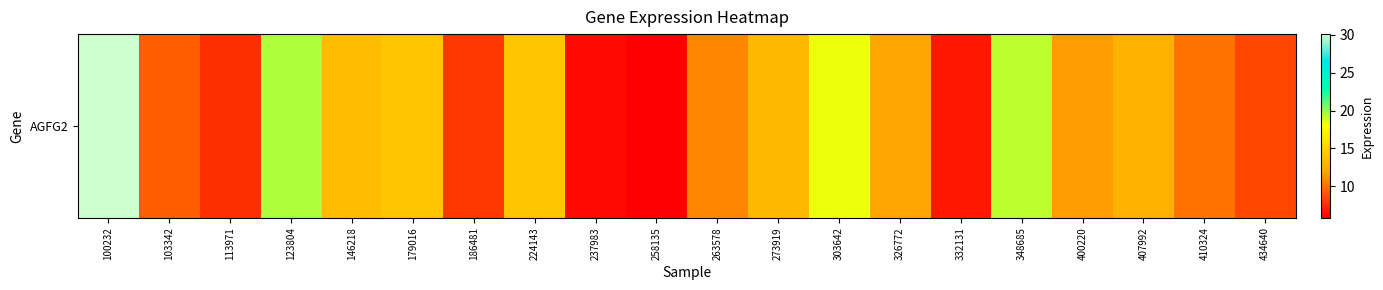

Between 146218 and 303642, which is larger?

303642